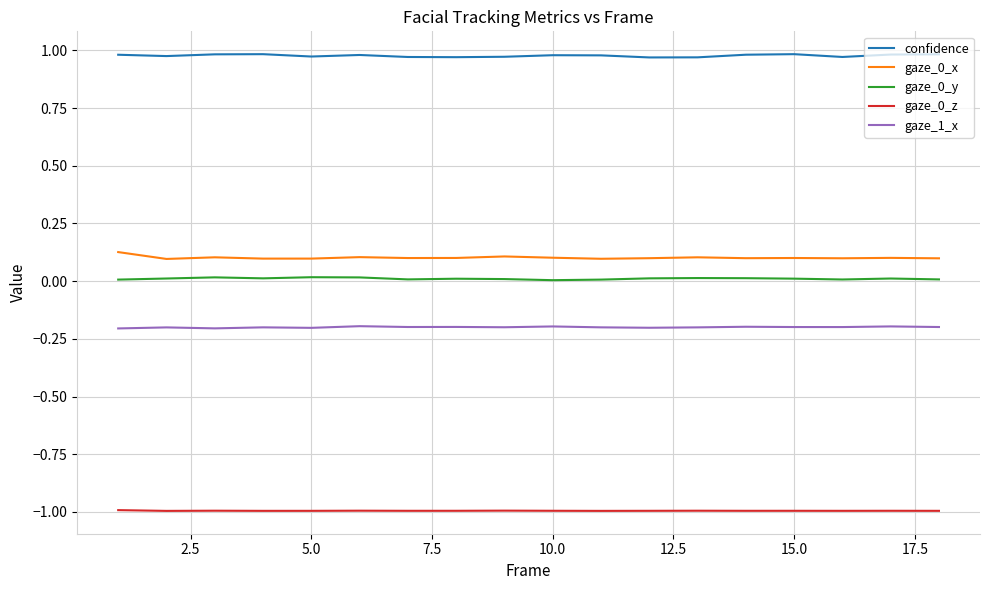

Which series has the largest total across all categories?

confidence